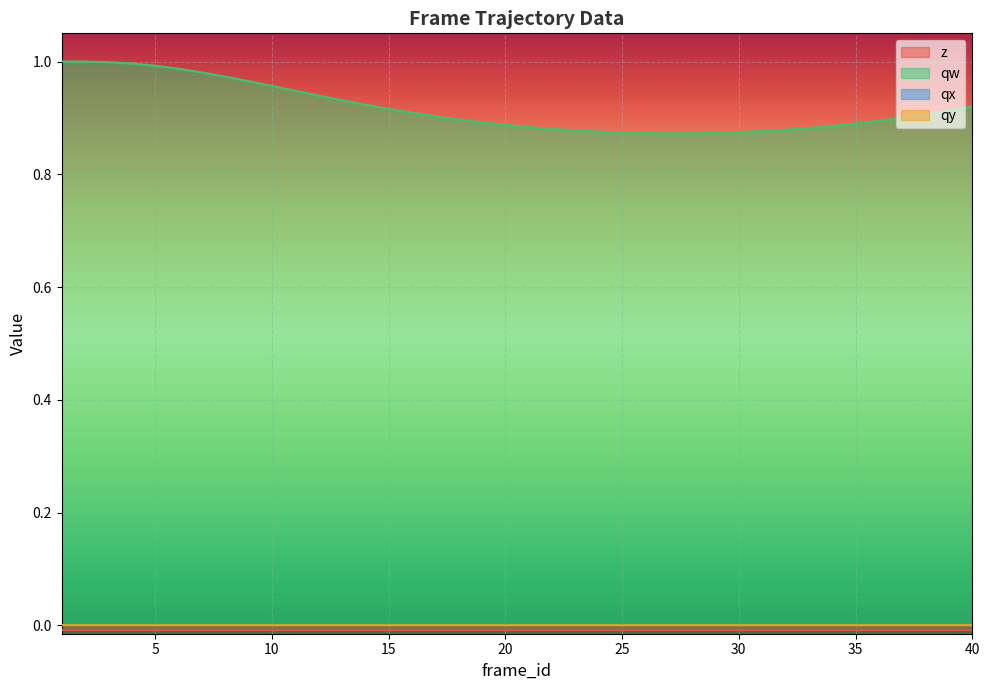

Does the chart display data point markers on the line(s)?

No